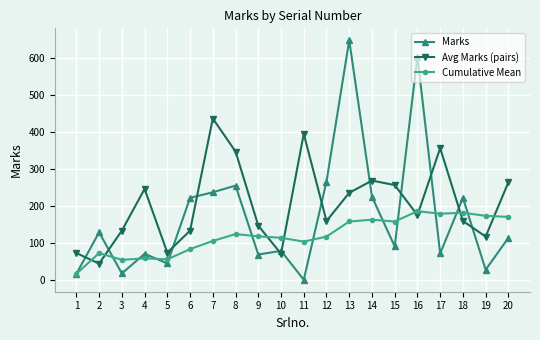

The value of Marks at 11 is 2.0. True or false?

True